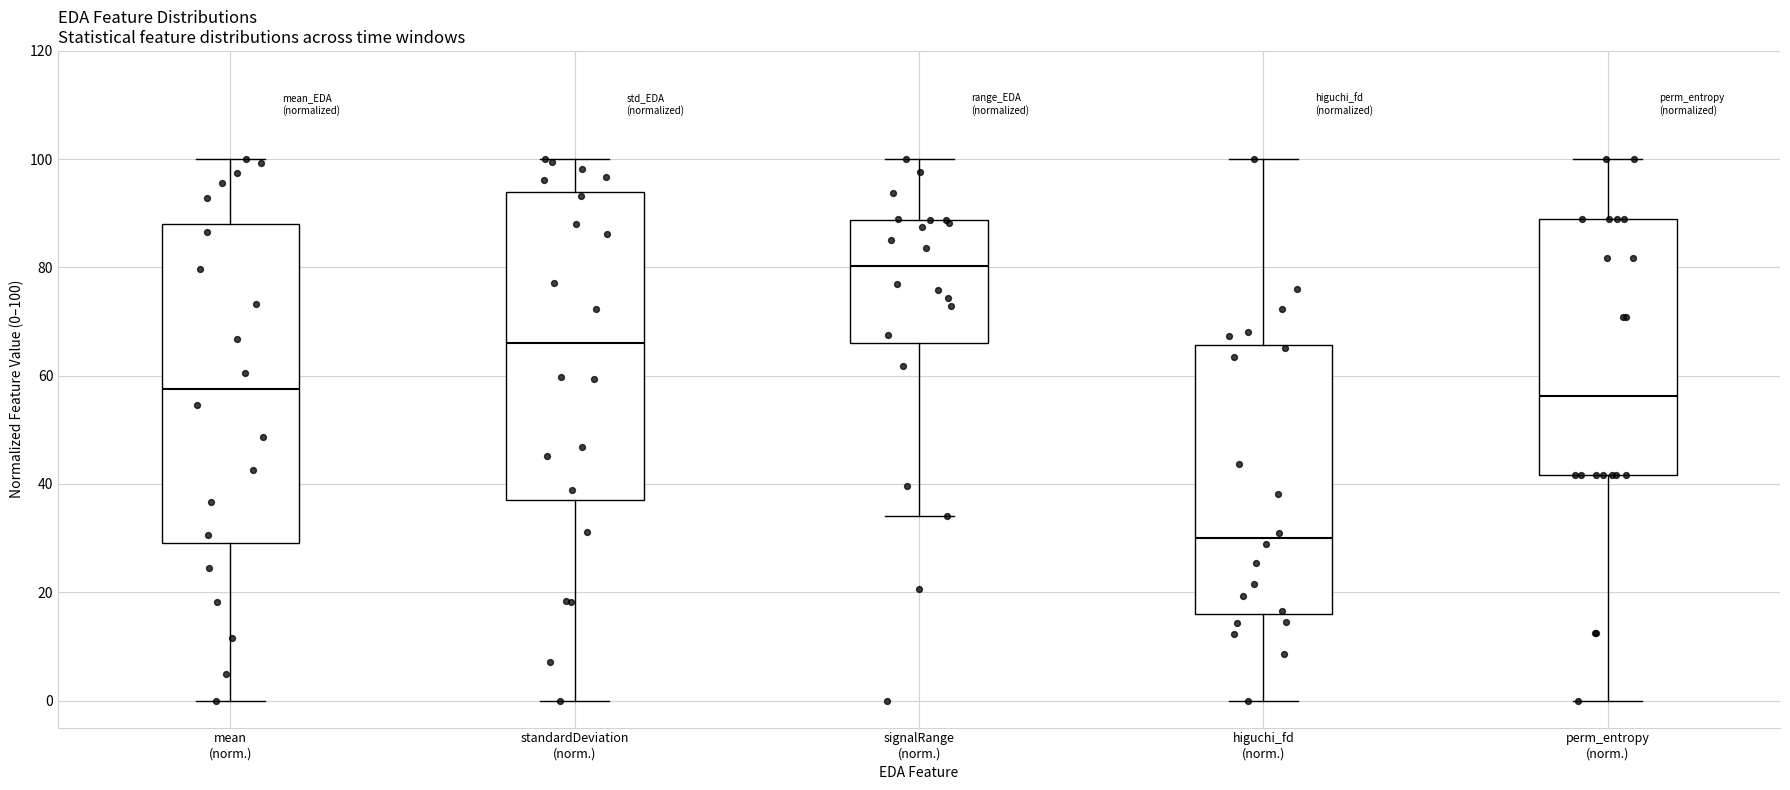

Where does the median line of the box for perm_entropy (norm.) sit on the y-axis? The values are not printed on the chart, so give them approximately, as read against the axis.

56